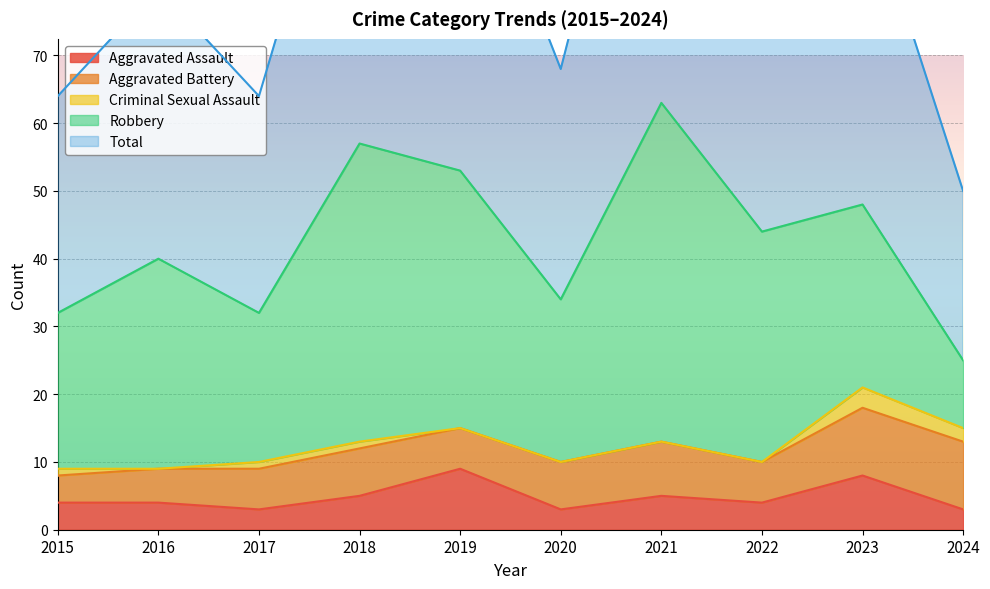

What is the greatest value displayed?

63